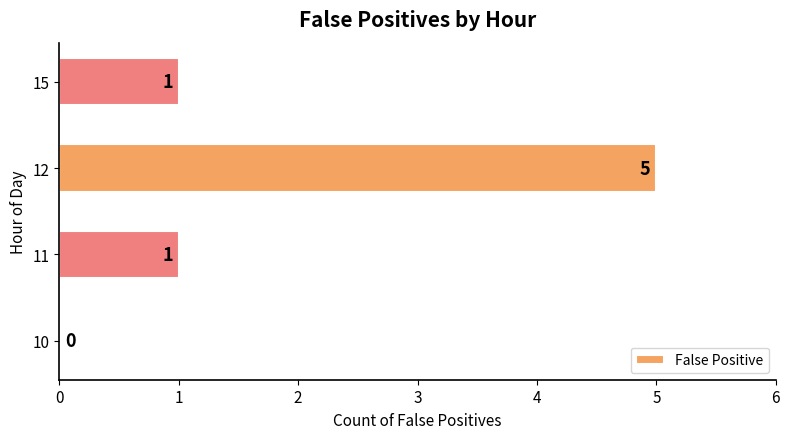

The value at 15 is 2. True or false?

False